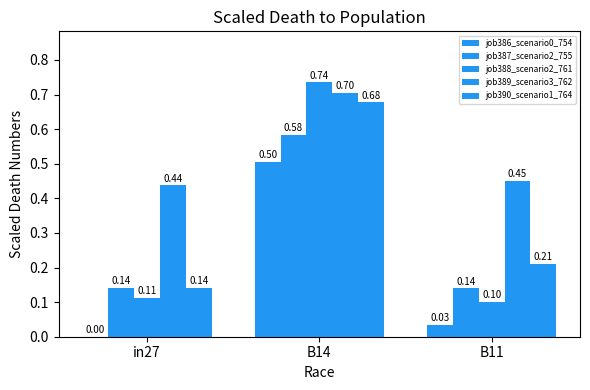

Are the bars horizontal?

No